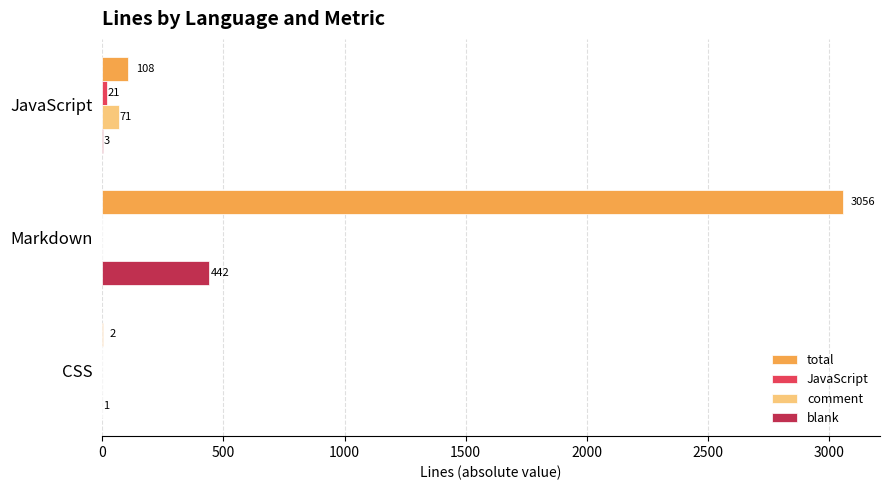

What is the sum of all comment values?

71